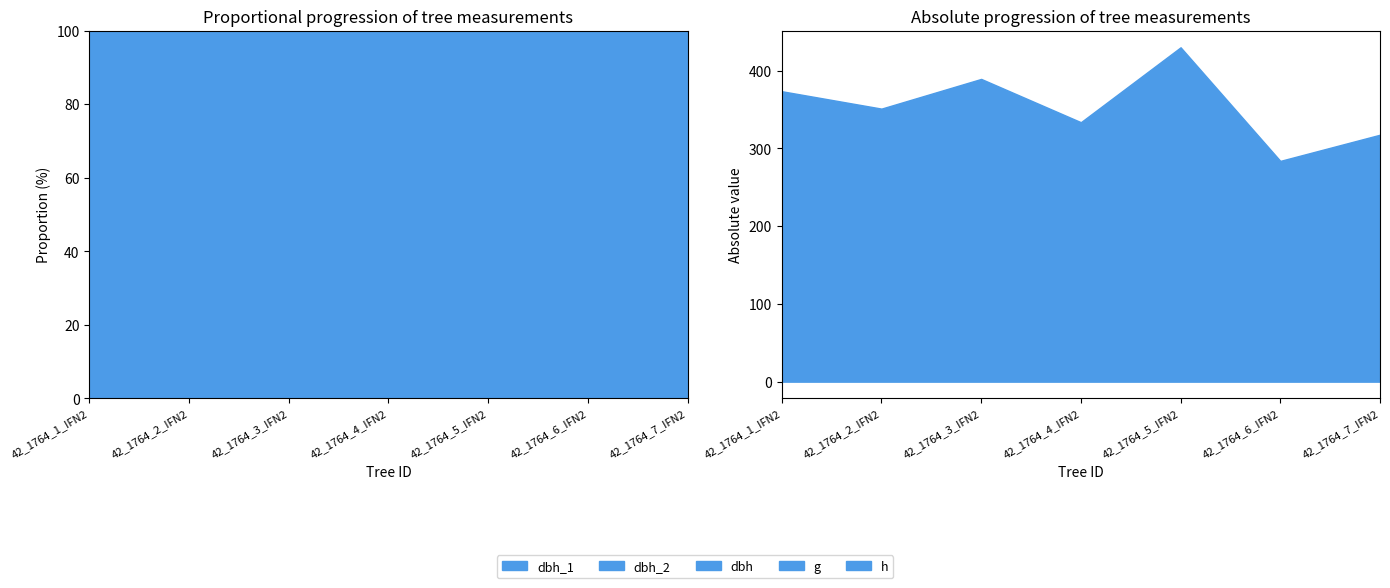

Reading right to left, extract all data points from this chart.

dbh_1: 127.3	127.3	31.8	127.3	31.8	127.3	31.8
dbh_2: 99.0	86.0	162.0	104.0	153.0	112.0	149.0
dbh: 9.9	8.6	16.5	10.6	15.3	11.1	14.8
g: 77.0	58.1	213.8	87.4	183.8	95.9	172.0
h: 4.5	4.0	6.0	4.5	5.5	5.0	6.0